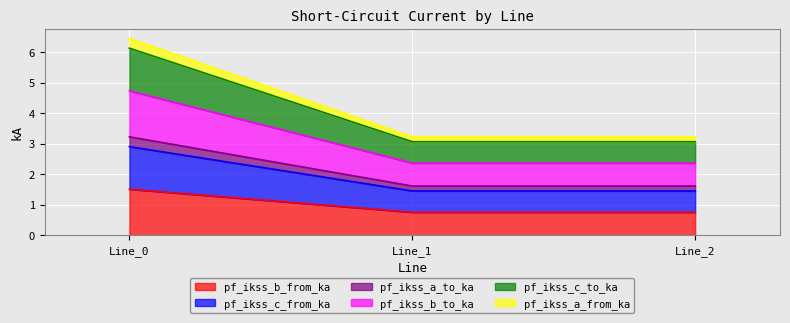

Does the chart display data point markers on the line(s)?

No